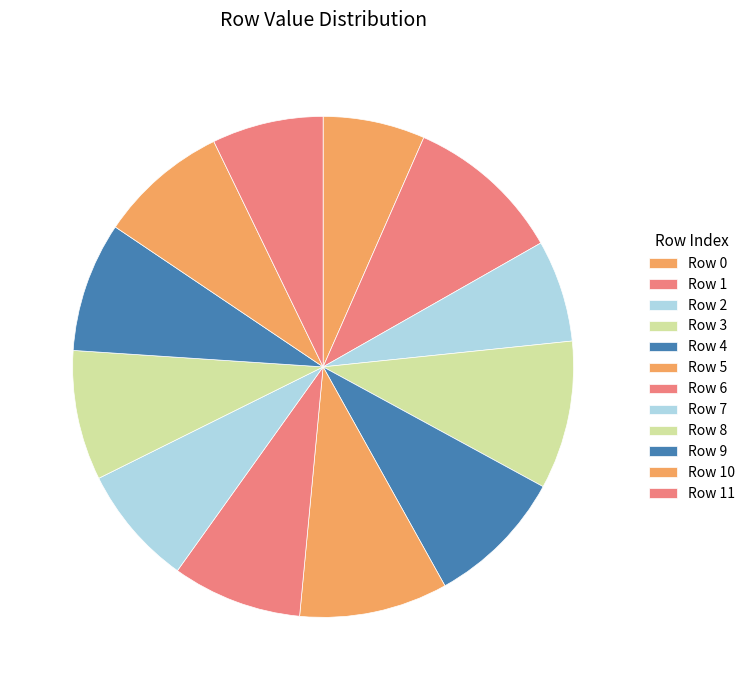

What percentage is NOT represented by Row 10?

91.6%